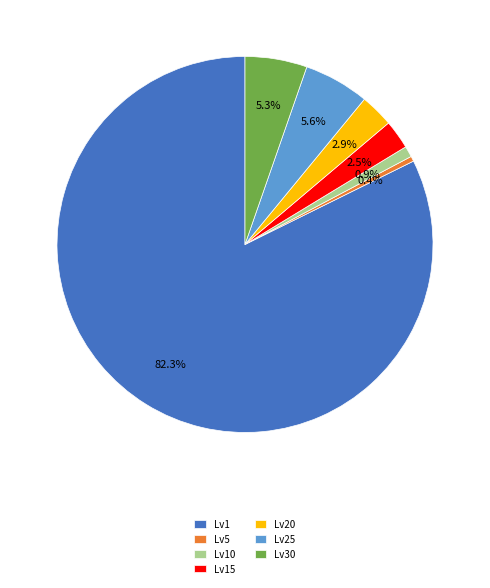

Approximately how many times larger is the value at Lv15 compared to Lv20?

0.9